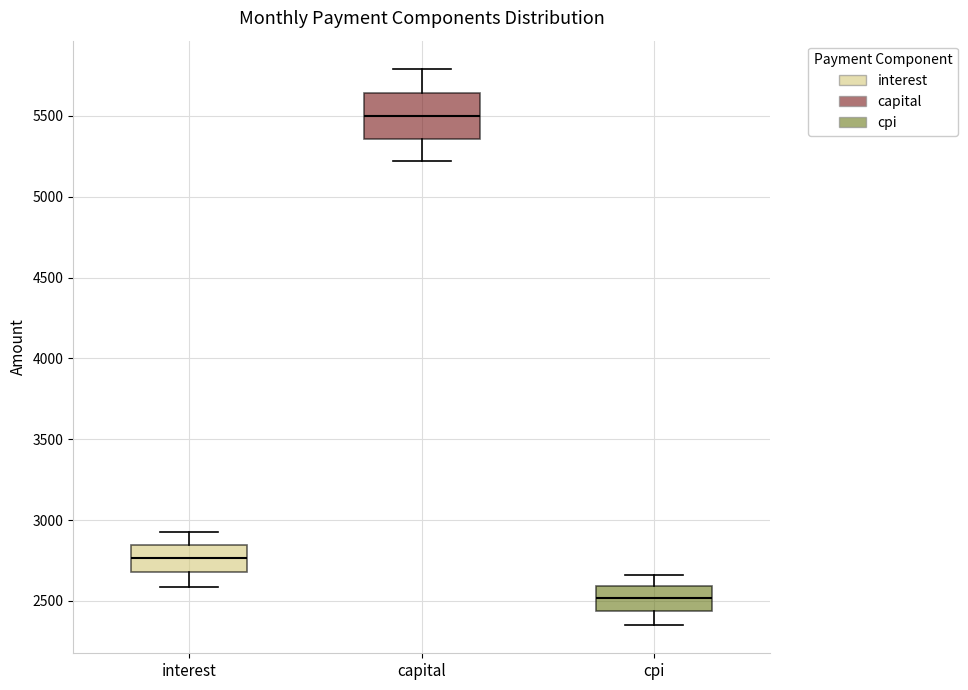

Reading left to right, transcribe this box plot: for each box, give where its median line is, the range the box spans, and where its two whiskers end, as read against the y-axis. The values are not printed on the chart, so give them approximately, as read against the axis.

interest: median 2750, box 2700 to 2850, whiskers 2600 to 2900
capital: median 5500, box 5350 to 5650, whiskers 5200 to 5800
cpi: median 2500, box 2450 to 2600, whiskers 2350 to 2650